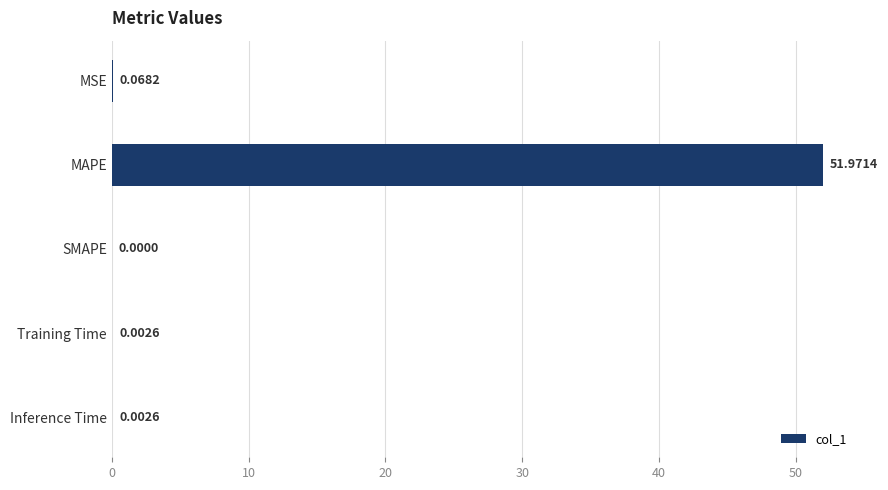

Are the bars horizontal?

Yes